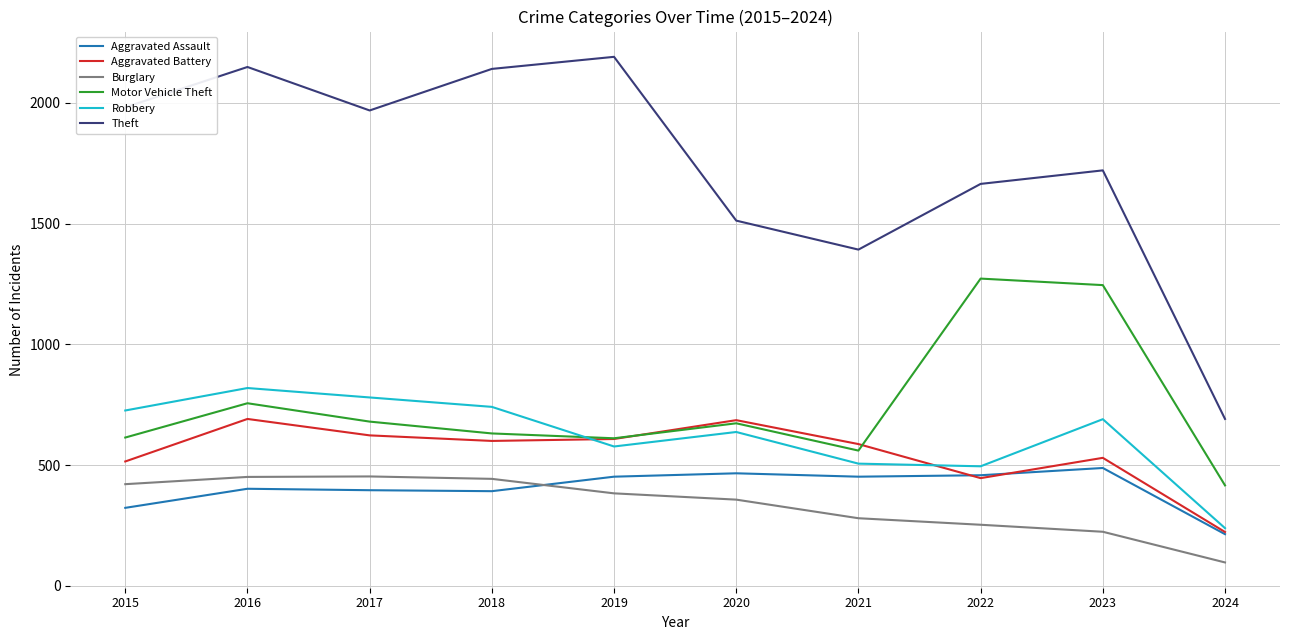

True or false: Motor Vehicle Theft and Robbery intersect in this chart.

True